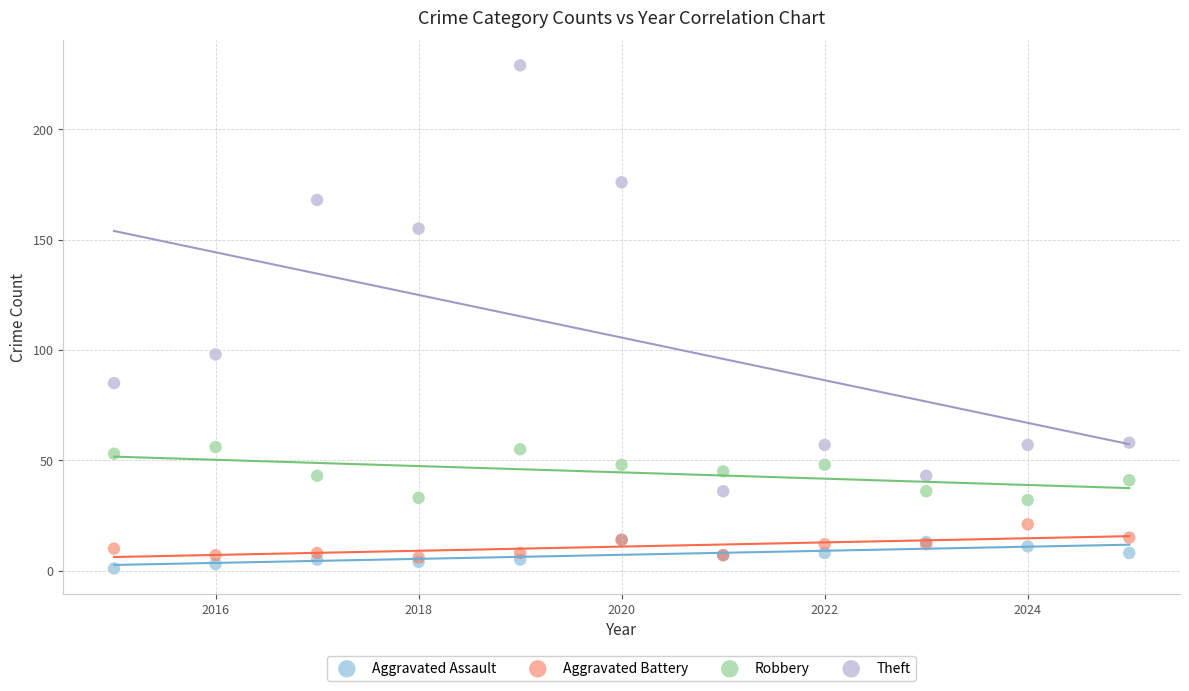

Across all series, what Y value is closest to 115?

98